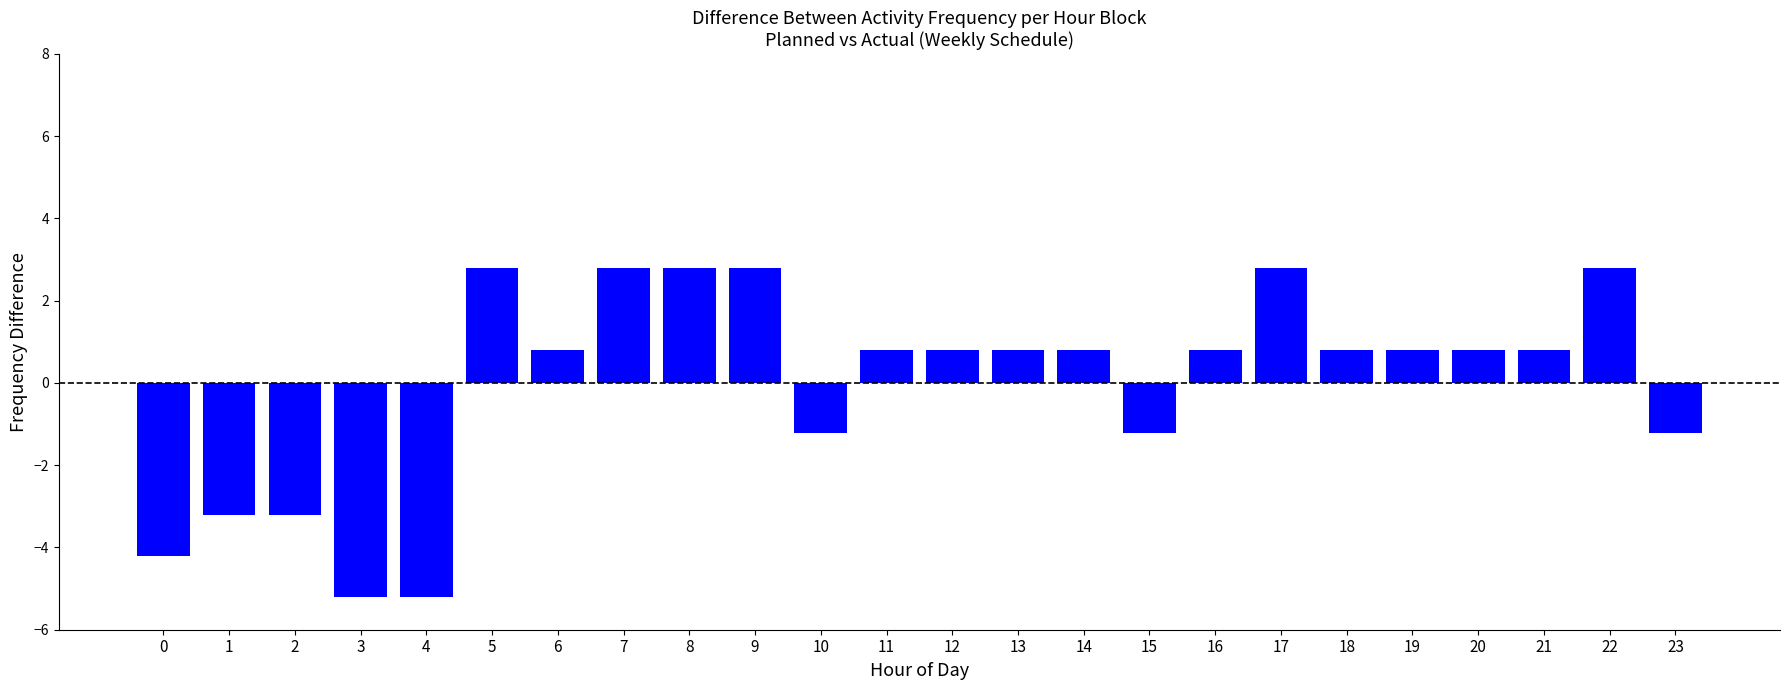

Reading left to right, list all the values displayed in this chart.

0=-4.2	1=-3.2	2=-3.2	3=-5.2	4=-5.2	5=2.8	6=0.8	7=2.8	8=2.8	9=2.8	10=-1.2	11=0.8	12=0.8	13=0.8	14=0.8	15=-1.2	16=0.8	17=2.8	18=0.8	19=0.8	20=0.8	21=0.8	22=2.8	23=-1.2